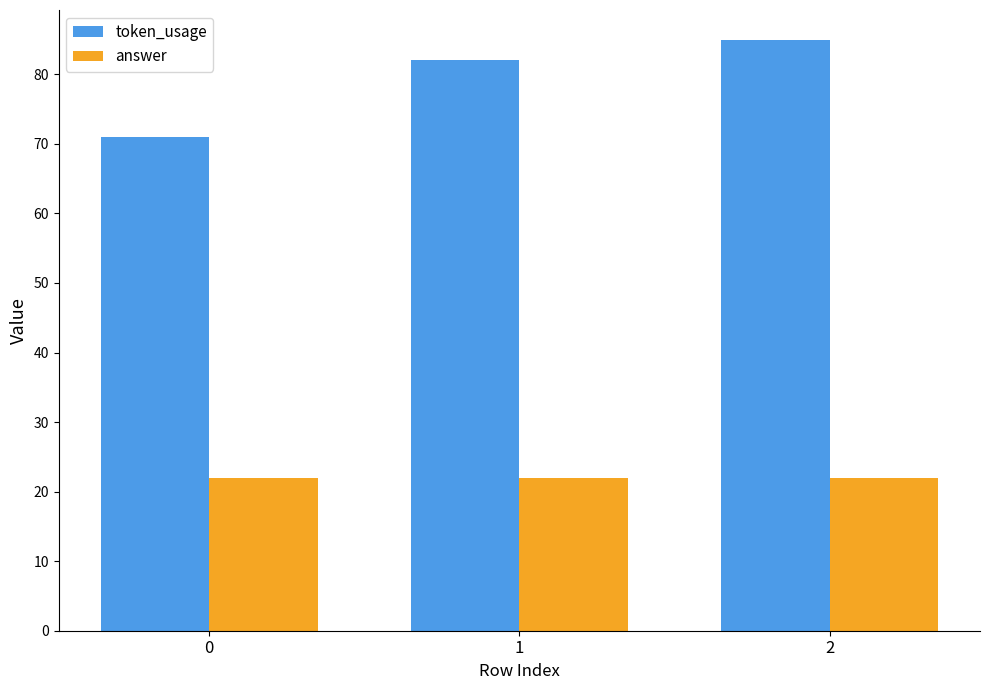

Rank the series by their maximum value, from highest to lowest.

token_usage, answer